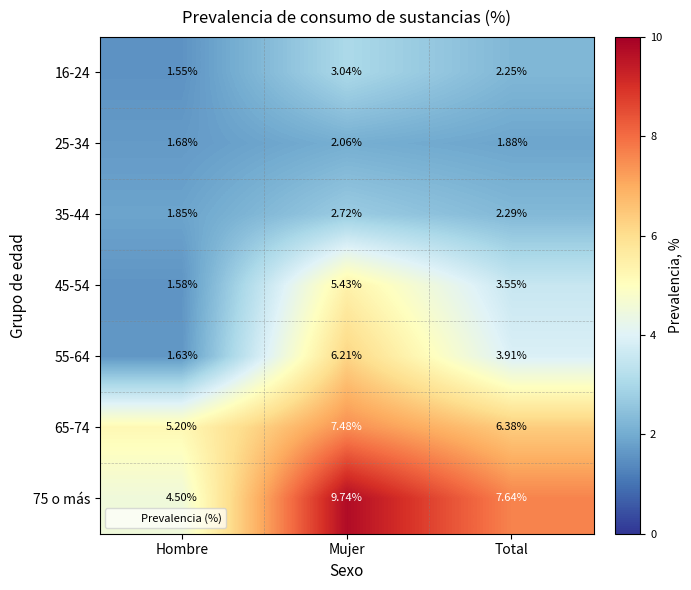

Which series has the largest total across all categories?

75 o más